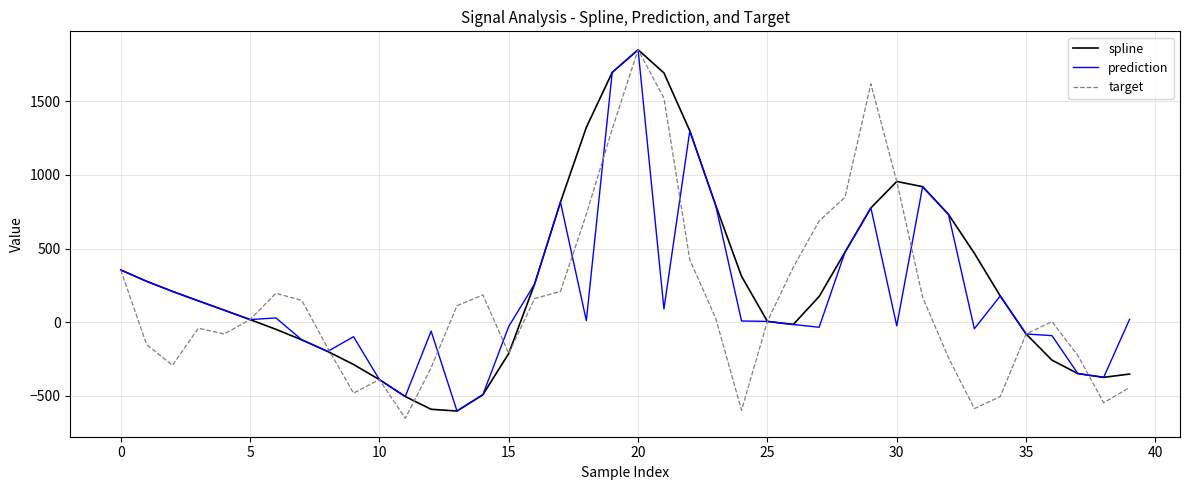

What is the maximum value shown in the chart?

1849.6